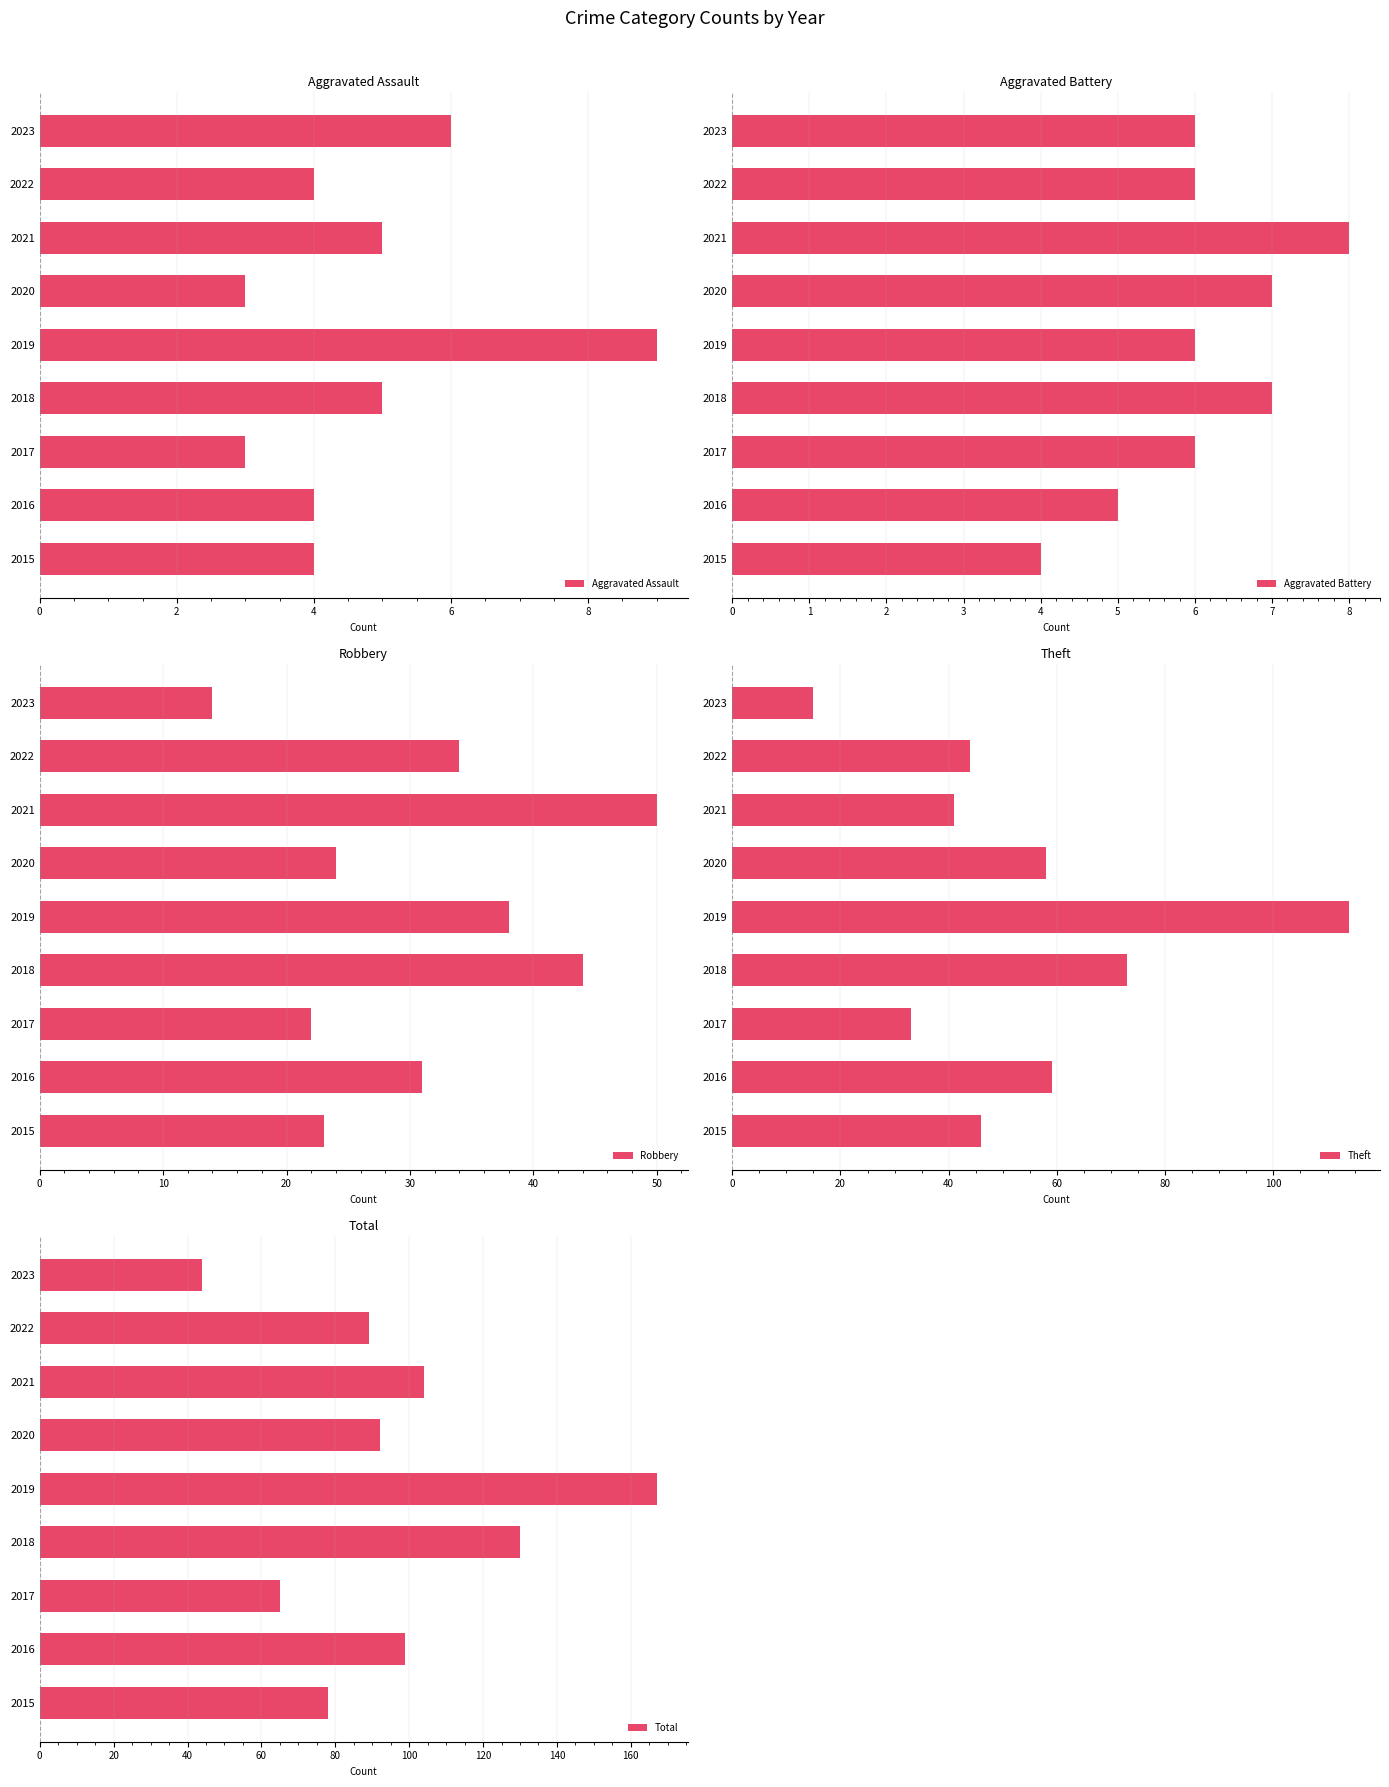

What is the sum of all Aggravated Assault values?

43